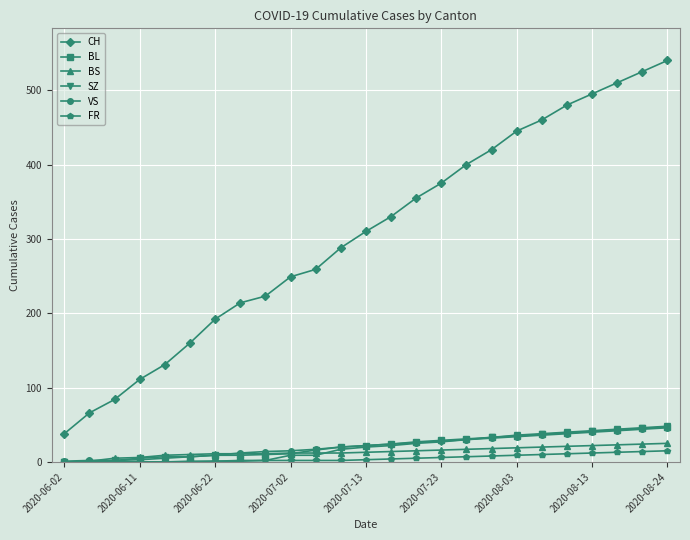

Which series has the widest spread of values?

CH